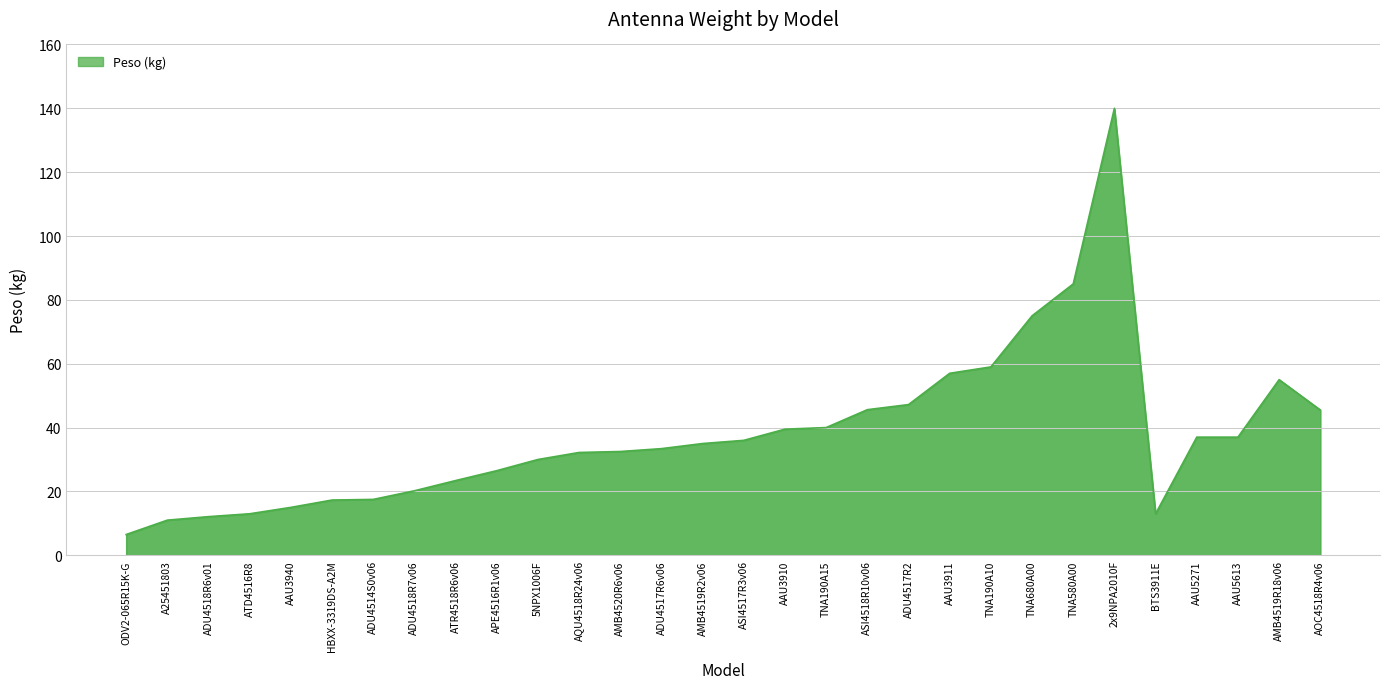

Does the chart display data point markers on the line(s)?

No